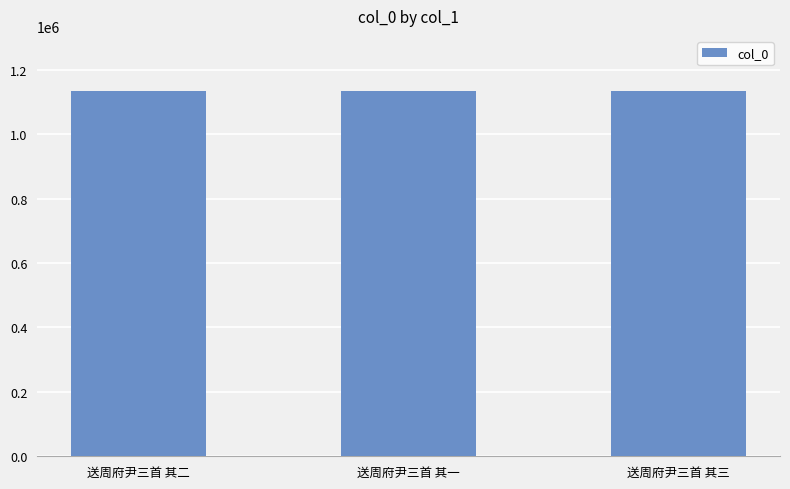

How many data points are less than 1135316?

1